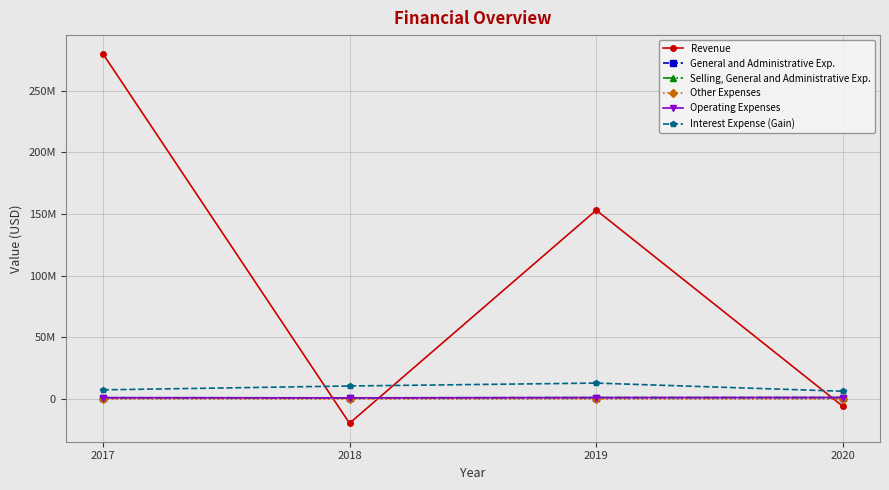

Is this an area chart (filled region under the line)?

No